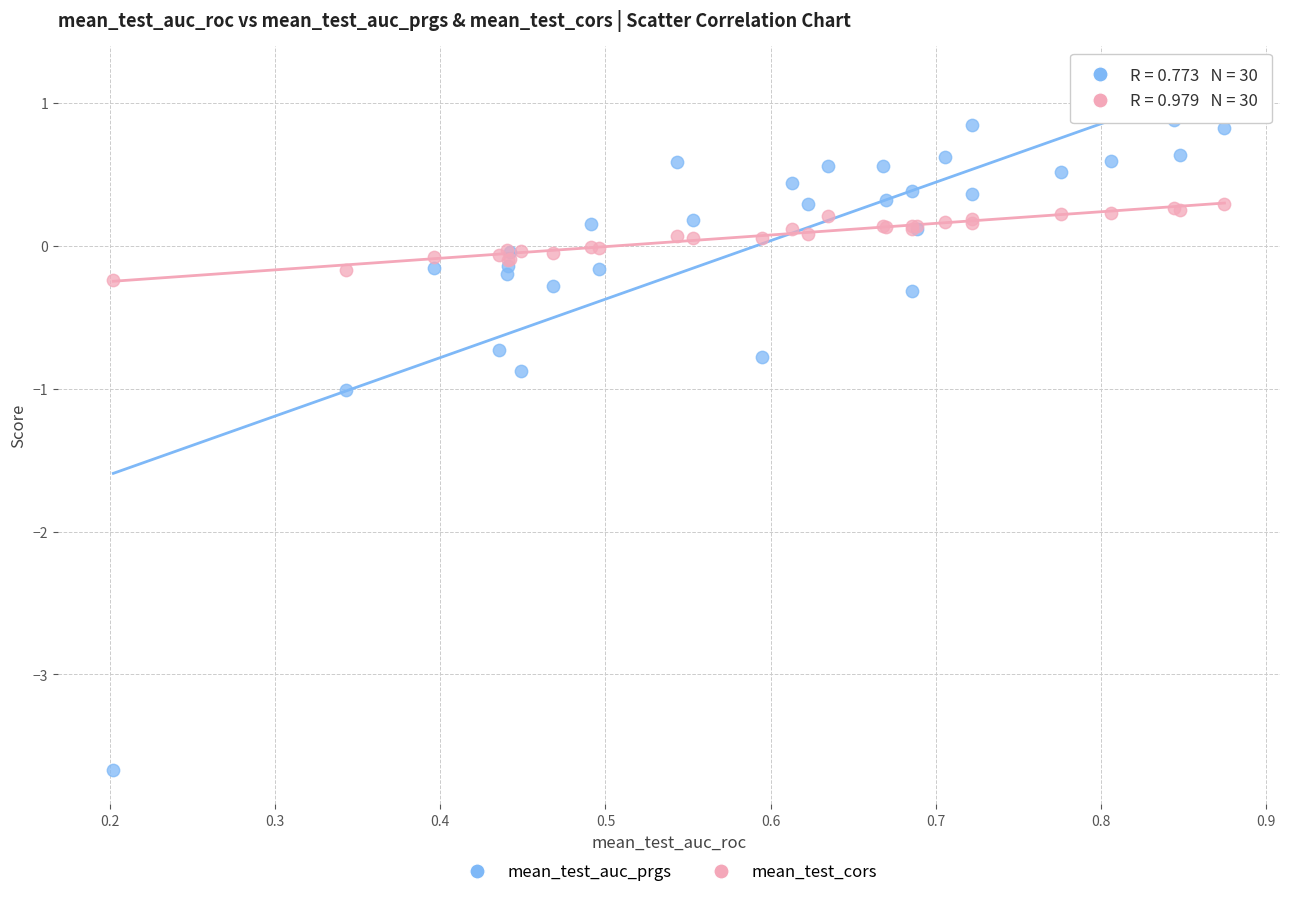

Which series has the largest Y range (max minus min)?

mean_test_auc_prgs